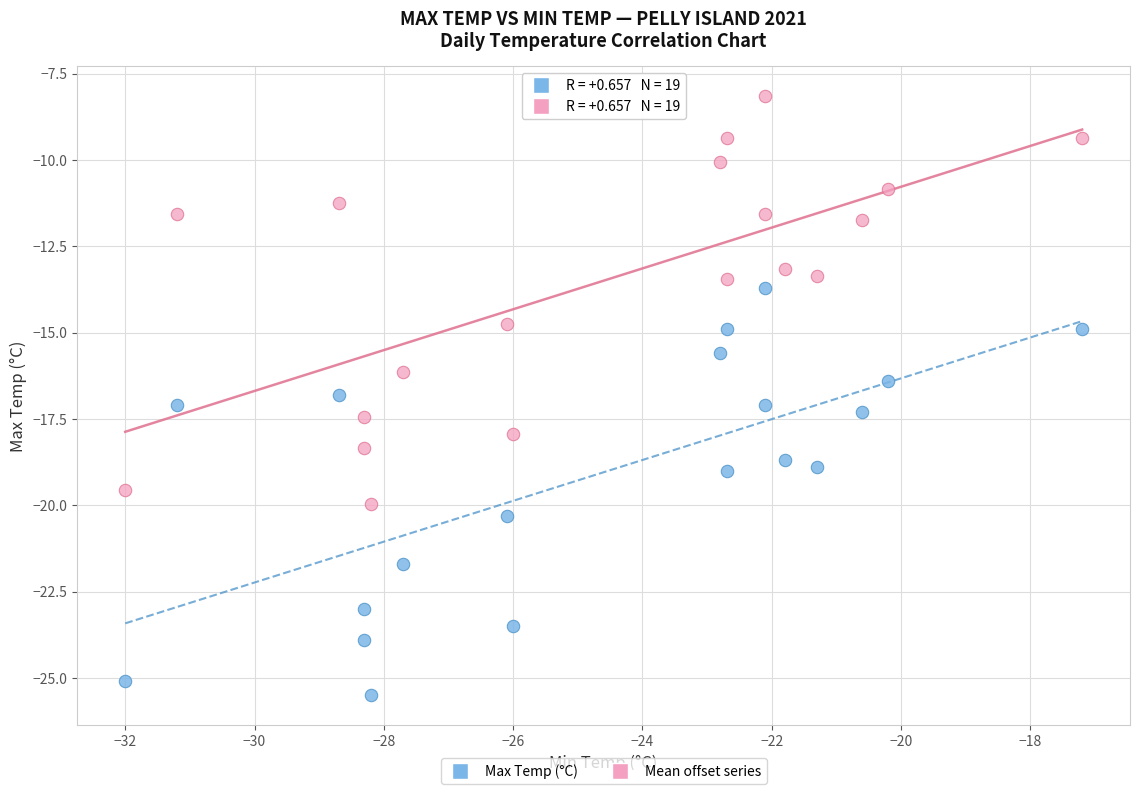

Which series reaches the minimum Y coordinate?

Max Temp (°C)